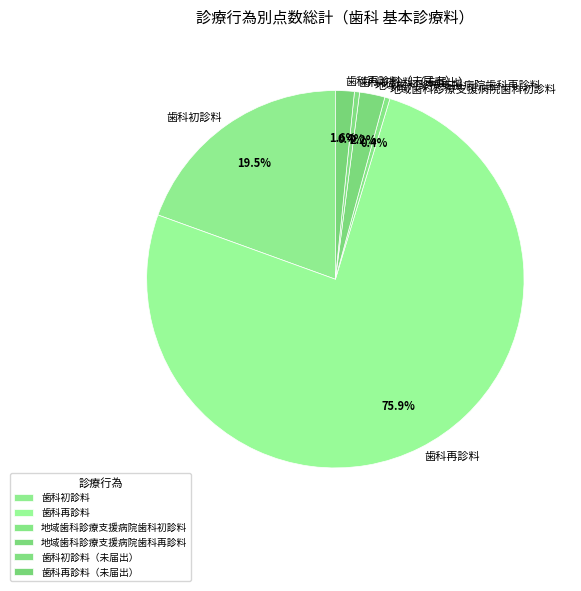

To the nearest percent, what percentage of the pie is 地域歯科診療支援病院歯科再診料?

2%